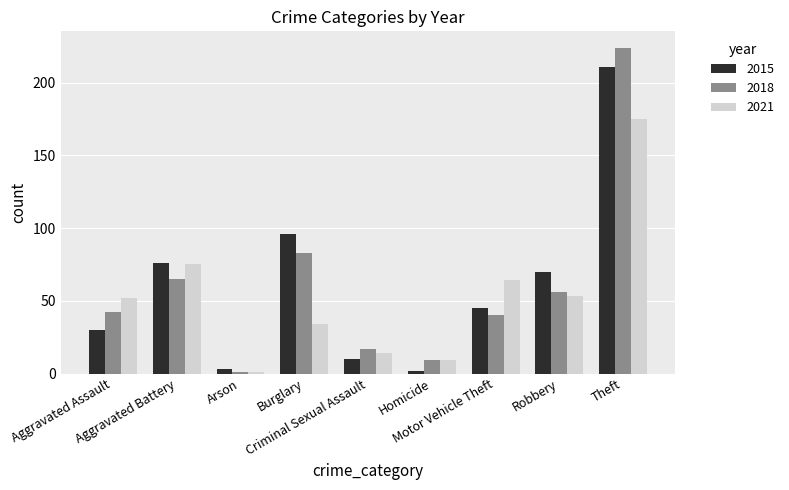

What is the average value of the 2018 series?

60